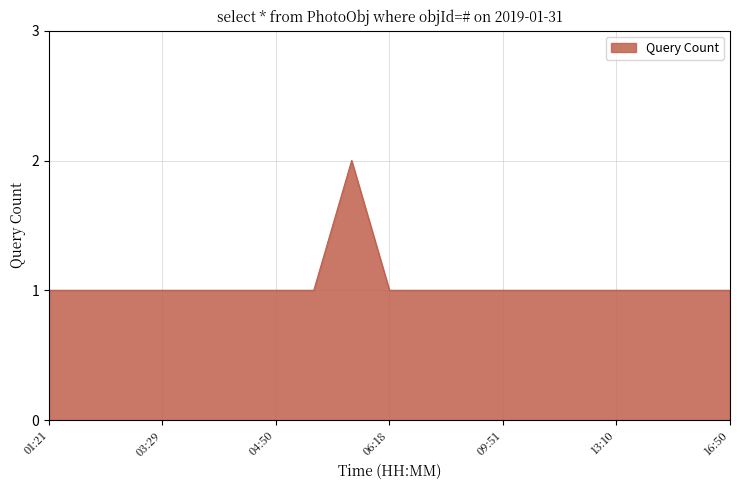

What is the greatest value displayed?

2